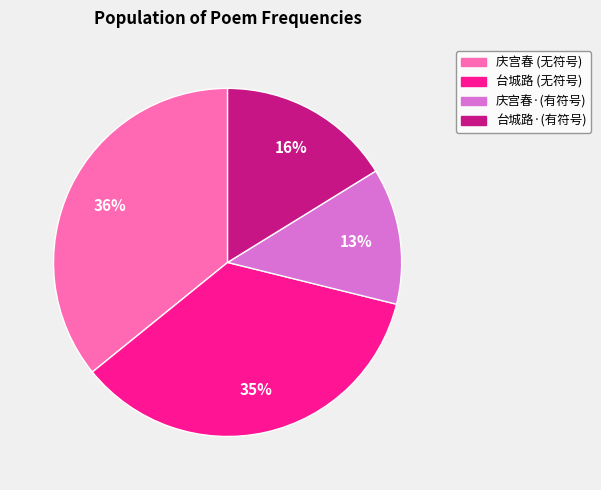

Is there any slice that represents more than half of the pie?

No